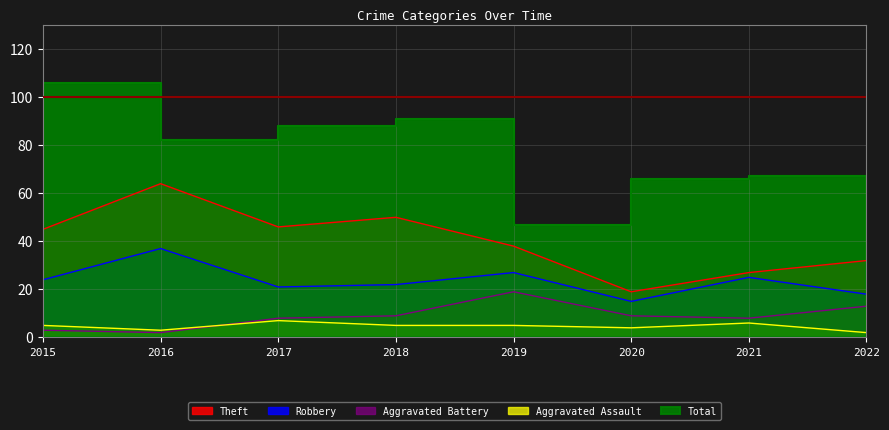

True or false: Total has more than 2 interior local peaks.

False